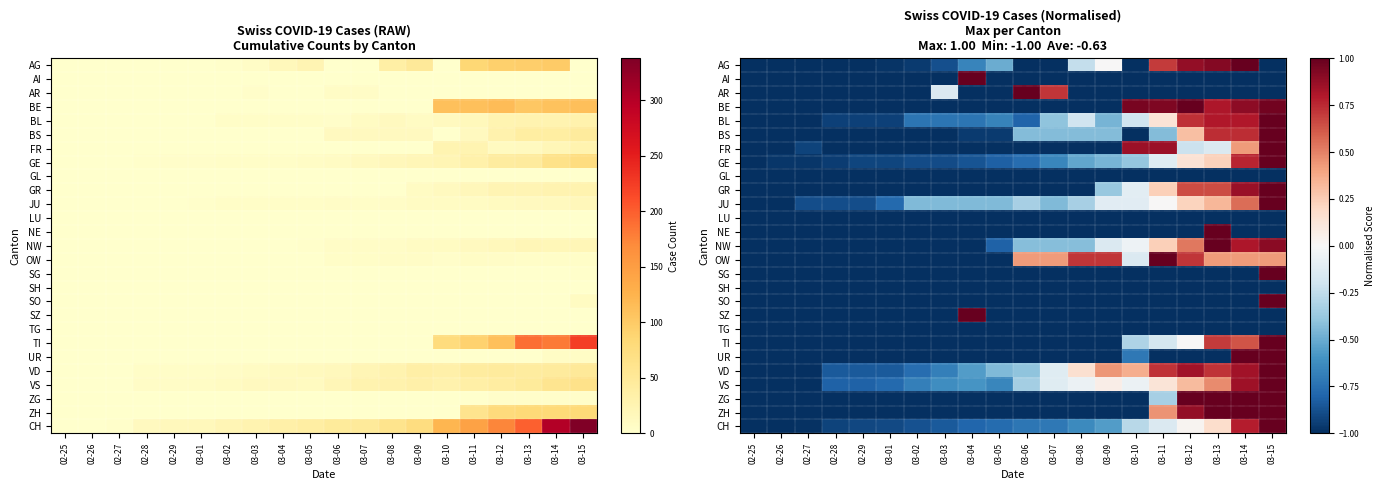

What is the average value of the AR series?

-0.8